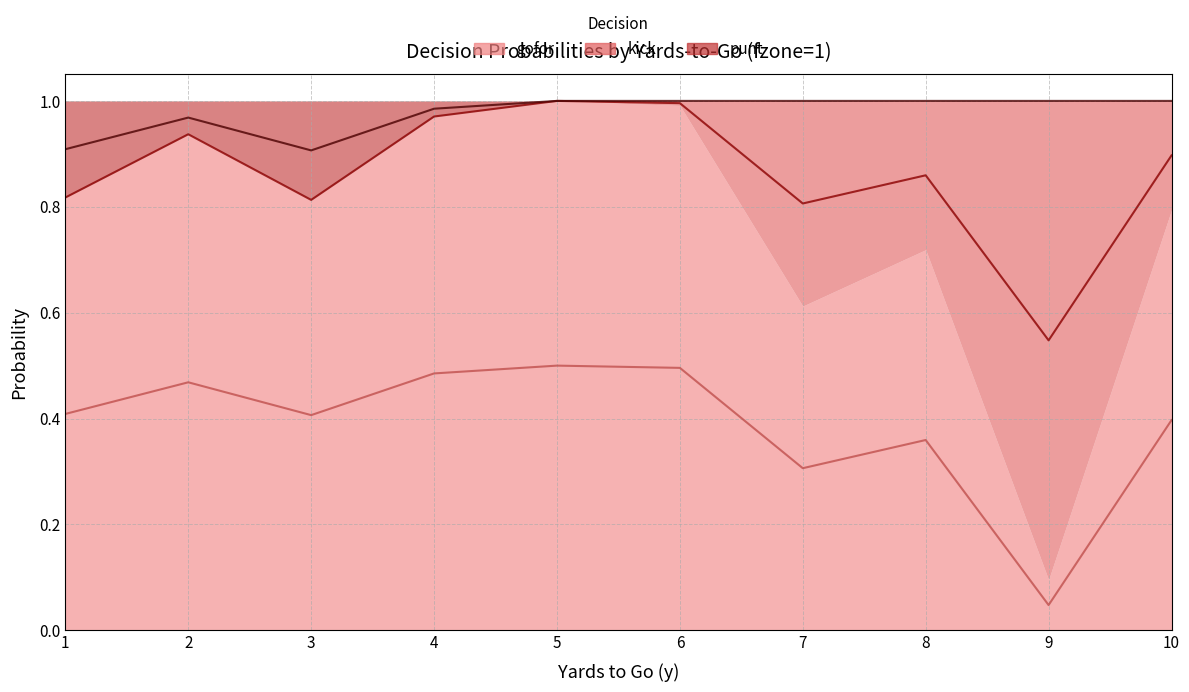

At which category does kick (mid) reach its first local peak?

2